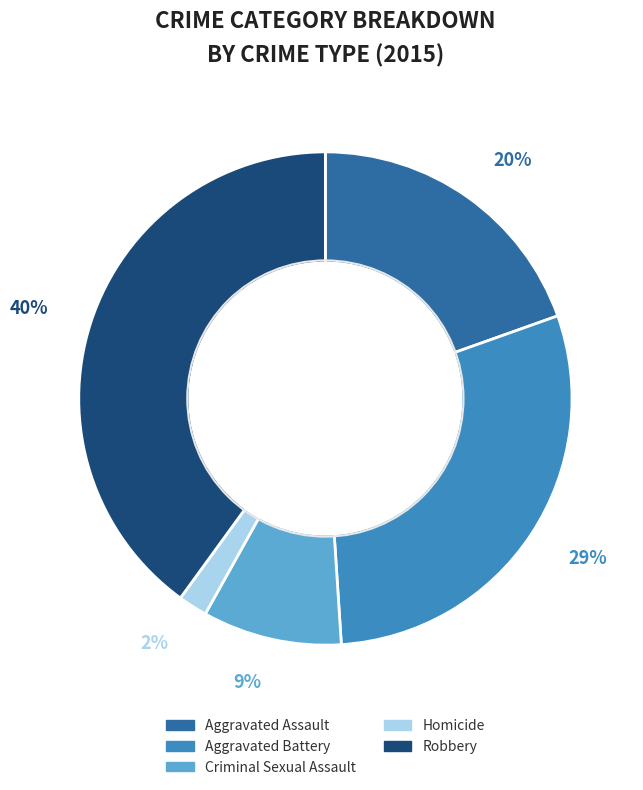

Does Homicide account for over 50% of the chart?

No